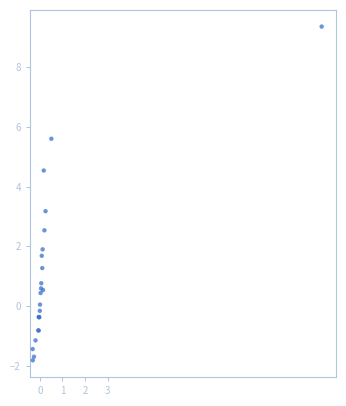

What Y value in the scatter plot is closest to 3?

3.2